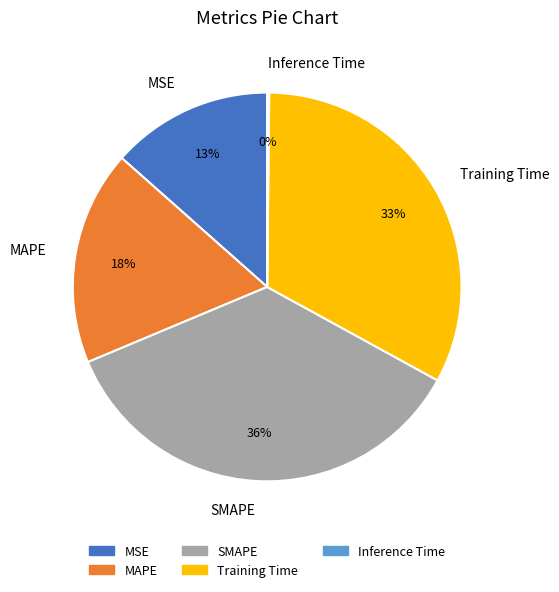

Which slice is the largest?

SMAPE